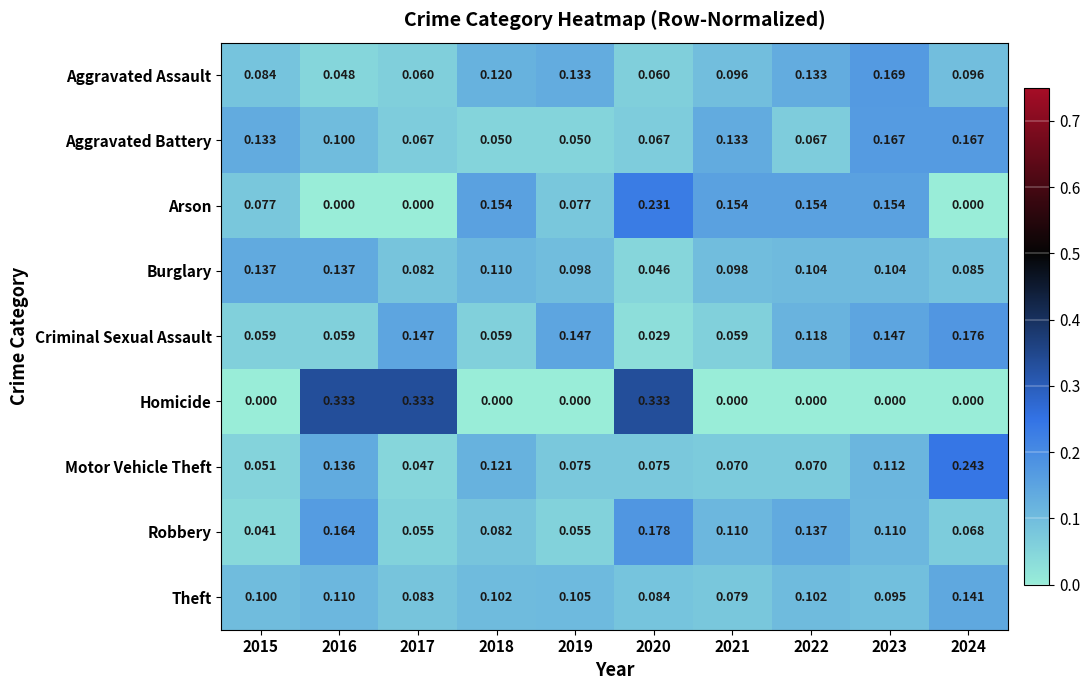

At 2022, list the series in order from smallest to largest.

Homicide, Aggravated Battery, Motor Vehicle Theft, Theft, Burglary, Criminal Sexual Assault, Aggravated Assault, Robbery, Arson